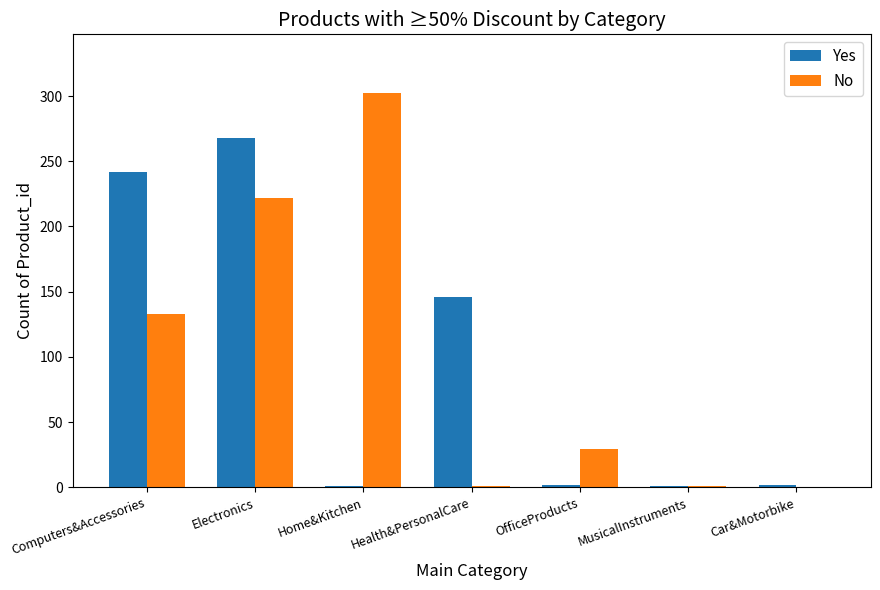

What is the sum of all Yes values?

662